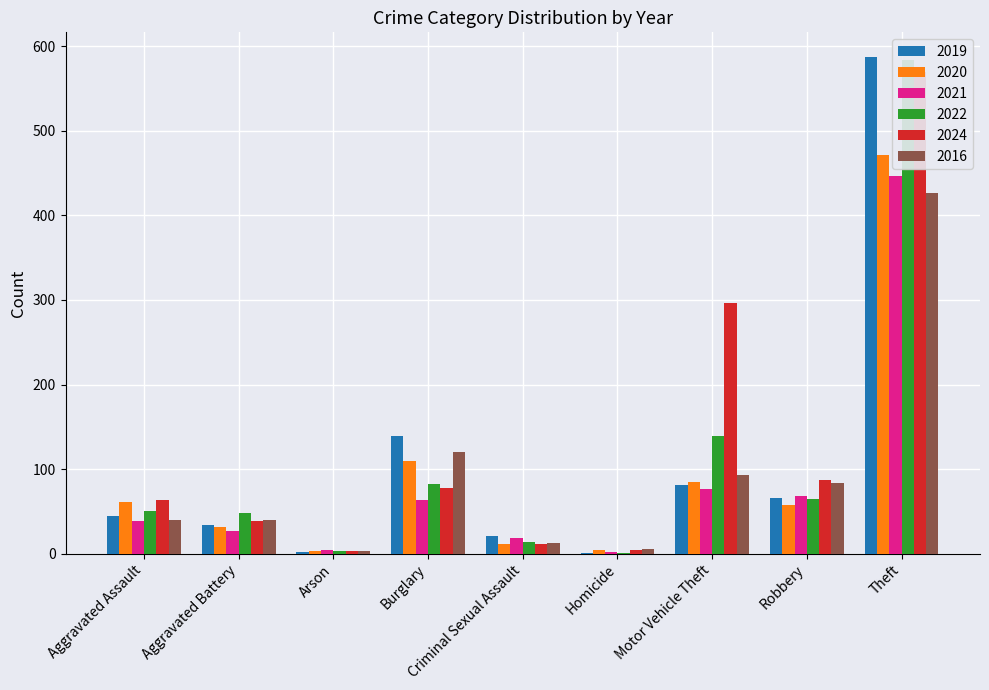

How many bars are there in each group?

6